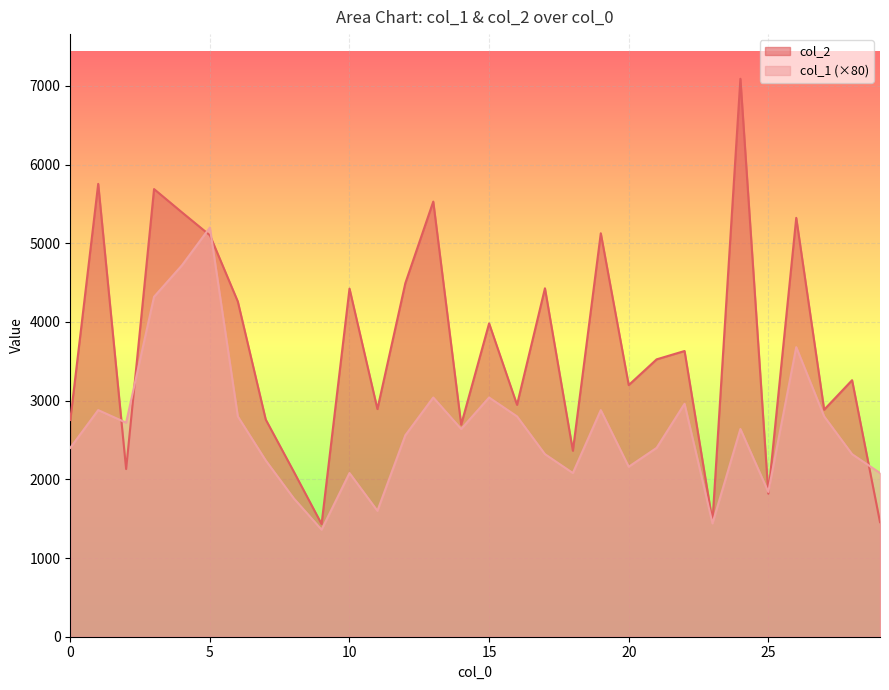

How many interior local peaks does the col_2 series have?

11